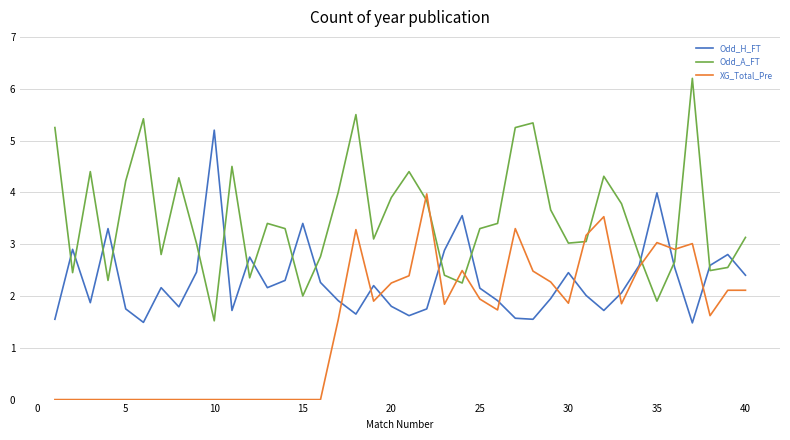

Which series ends up on top after the final intersection of Odd_A_FT and Odd_H_FT?

Odd_A_FT